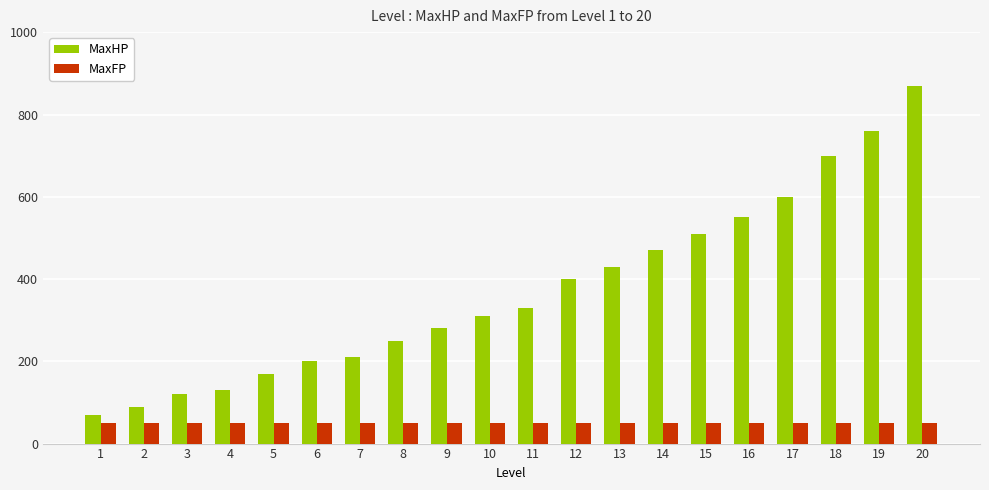

What is the value of the MaxFP bar at the 15th from the left?

50